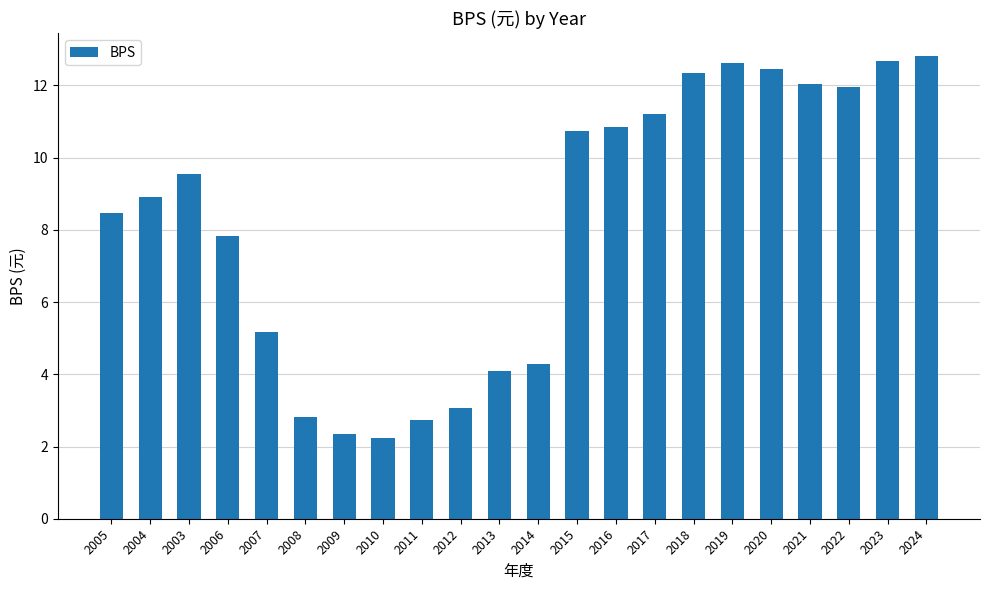

What is the difference between the maximum and minimum values?

10.6